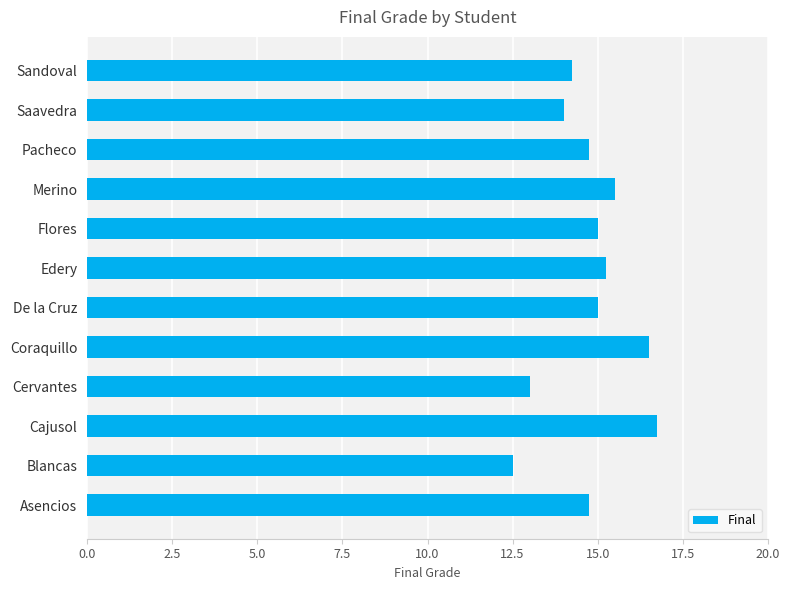

What is the ratio of the value at Coraquillo to the value at Flores?

1.1